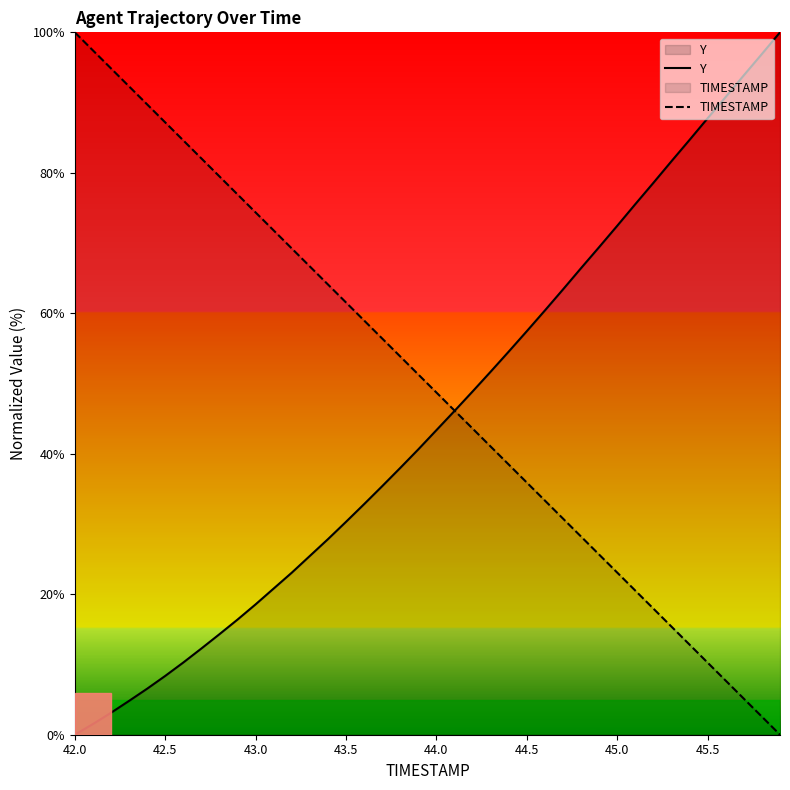

How many lines are shown in the chart?

2